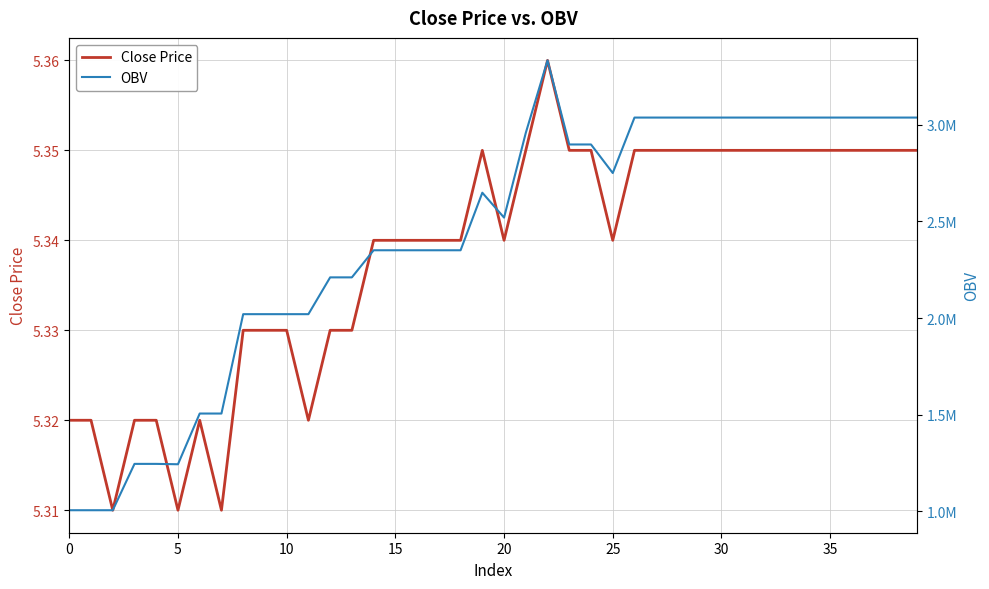

True or false: OBV has more than 2 interior local peaks.

True